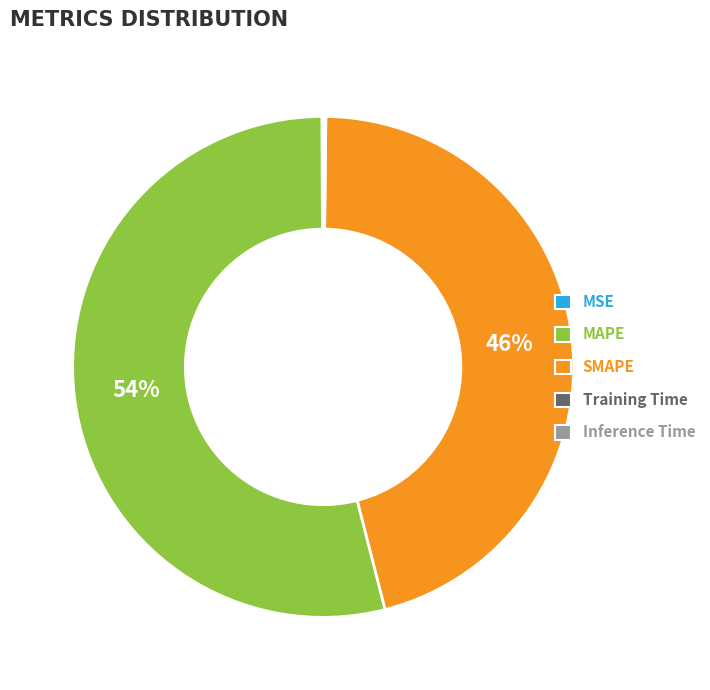

The MAPE slice represents 54% of the pie. True or false?

True